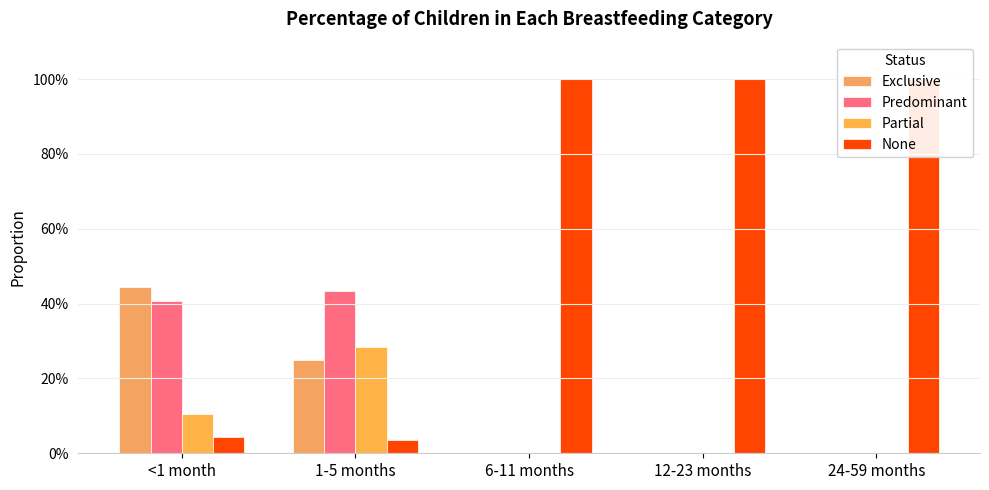

What is the label of the 5th bar from the right?

<1 month